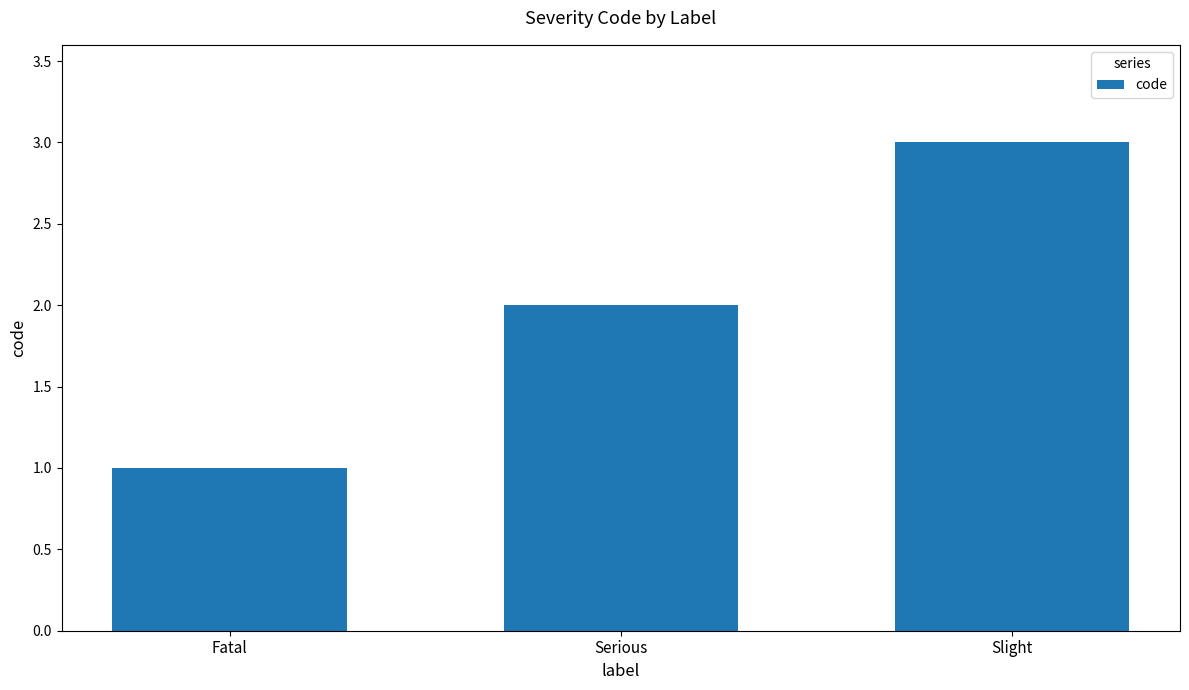

How many bars are there in total?

3